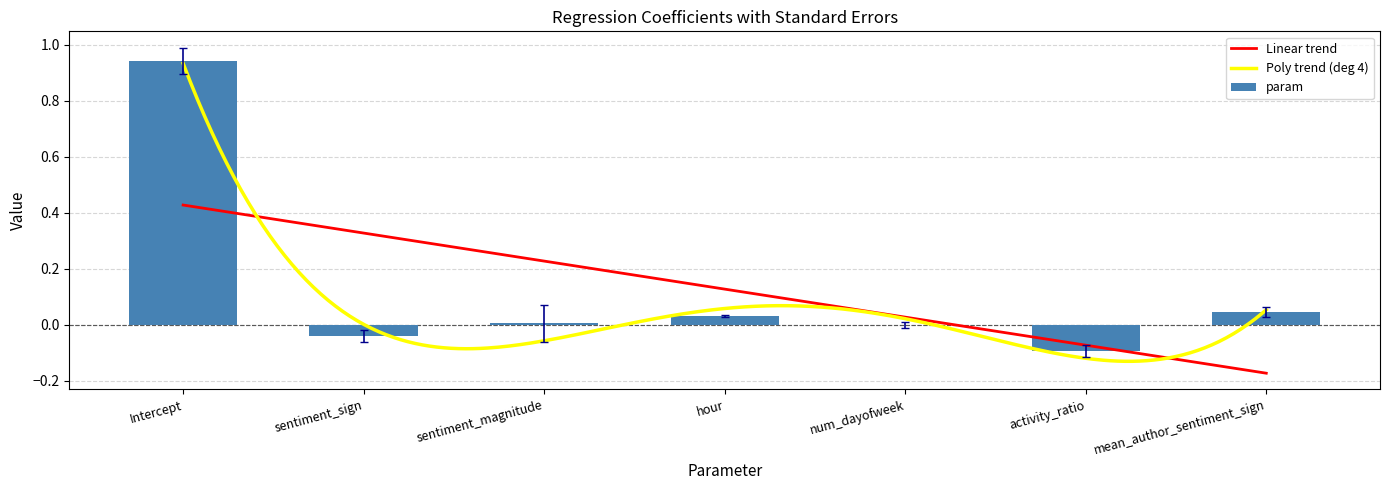

True or false: the data shows -0.0 at sentiment_sign.

True